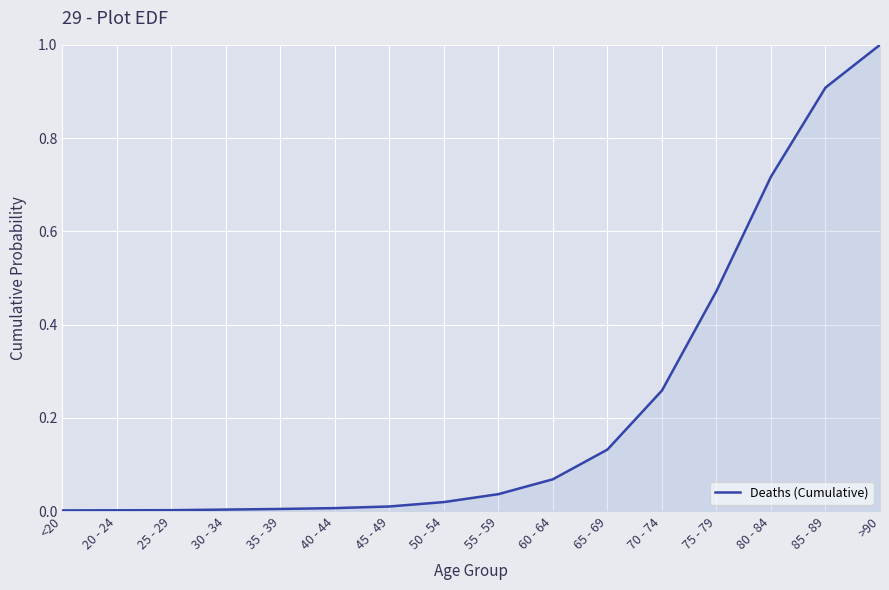

What is the difference between the maximum and minimum values?

1.0